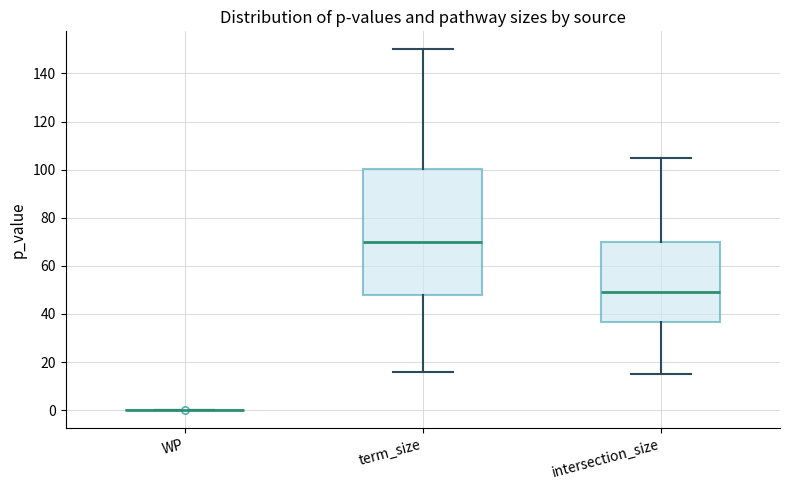

Where does the lower whisker of the box for intersection_size end on the y-axis? The values are not printed on the chart, so give them approximately, as read against the axis.

16